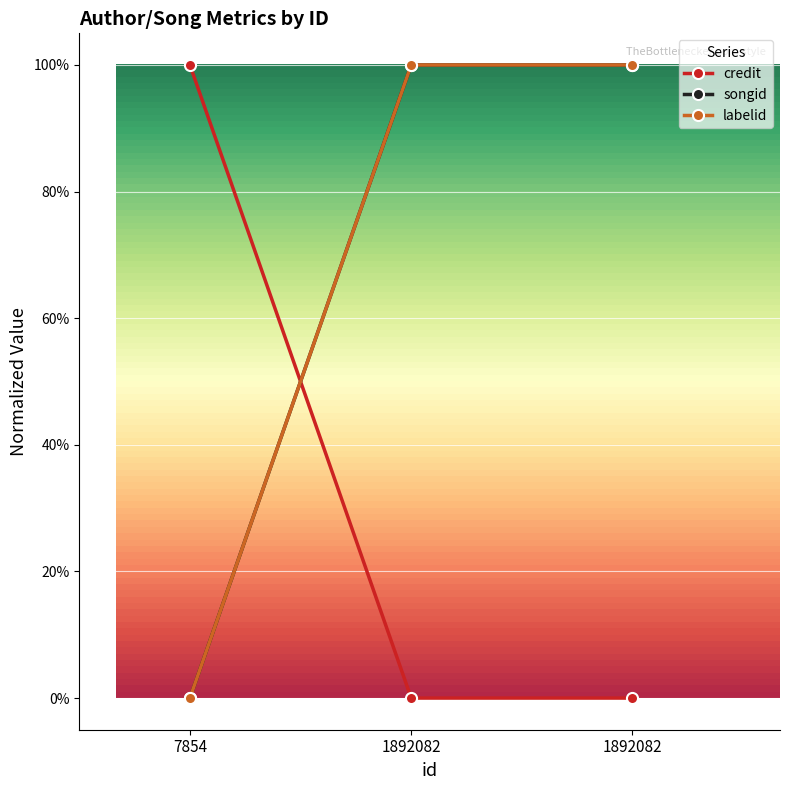

What is the difference between the second highest and minimum values in the songid series?

1